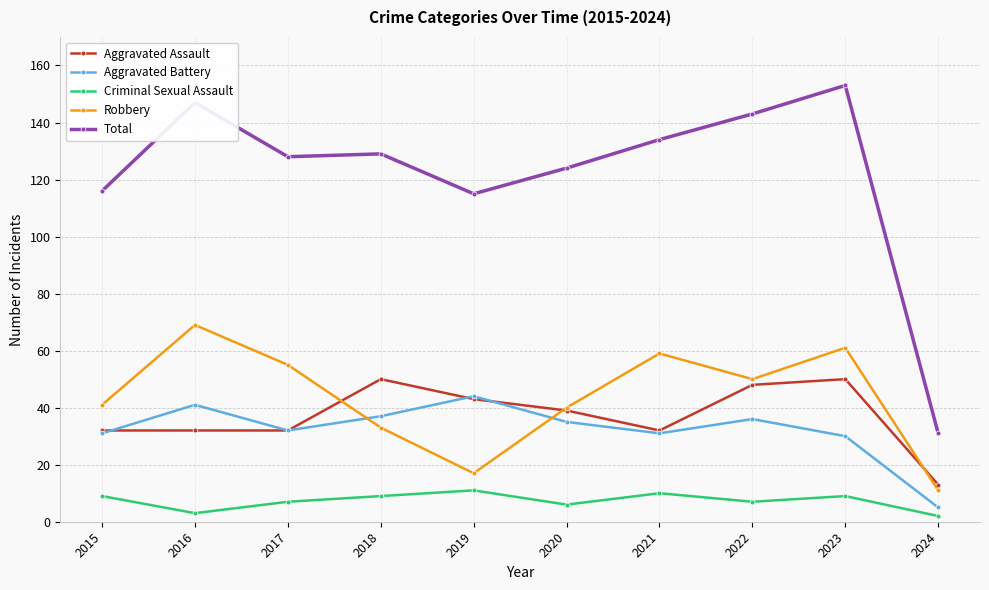

In Criminal Sexual Assault, how many points are higher than both neighbors (excluding endpoints)?

3